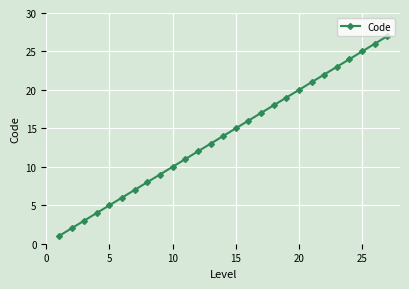

Does the chart have visible grid lines?

Yes